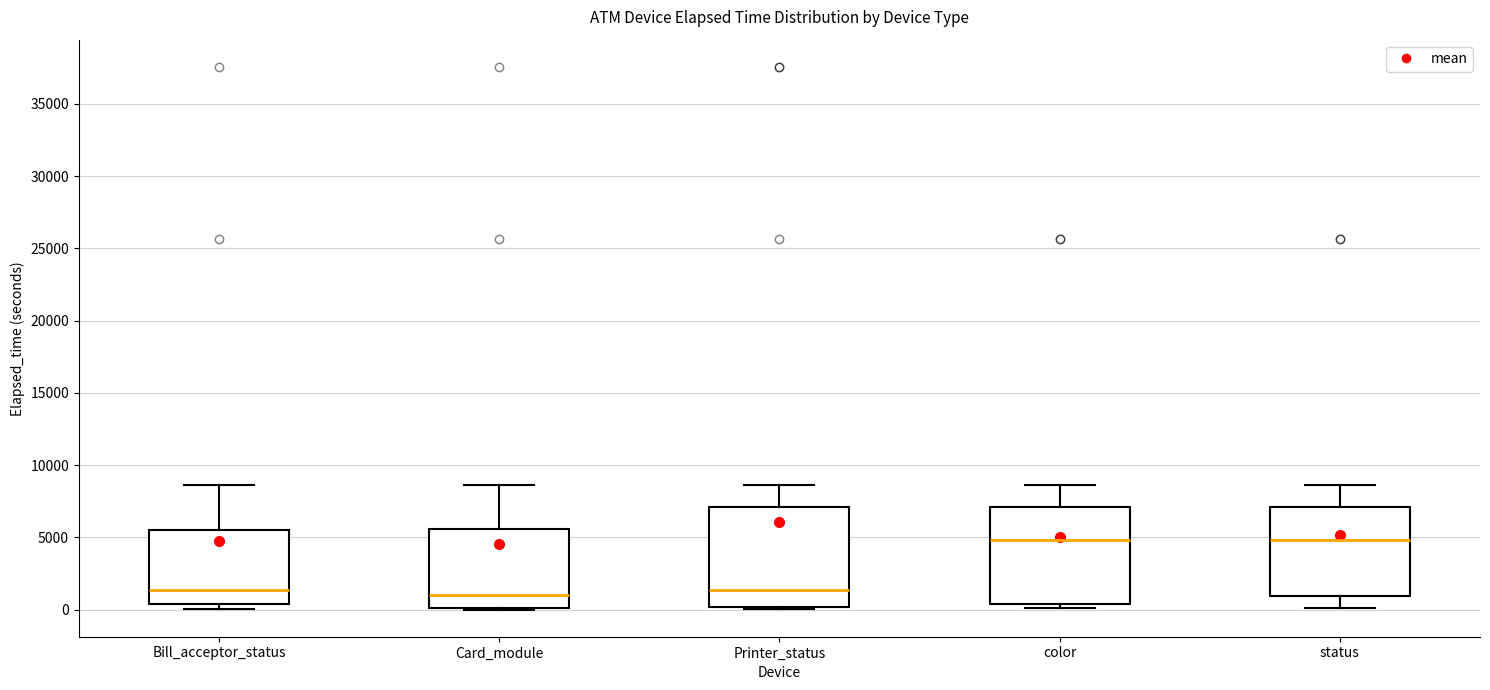

Where does the upper whisker of the box for color end on the y-axis? The values are not printed on the chart, so give them approximately, as read against the axis.

8500